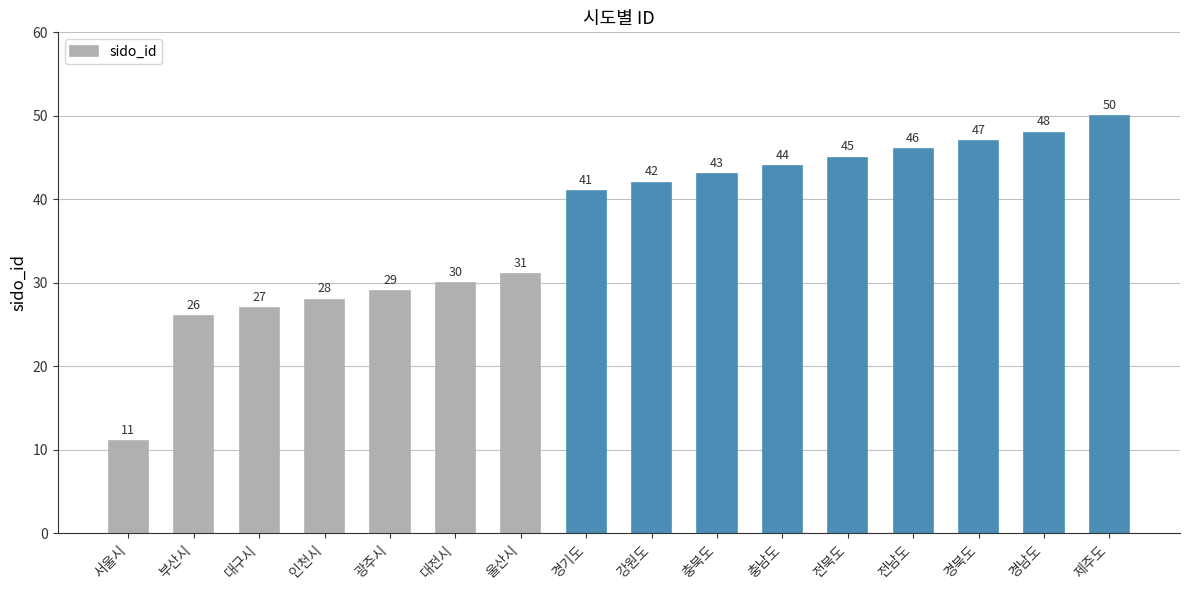

How many bars are there in total?

16